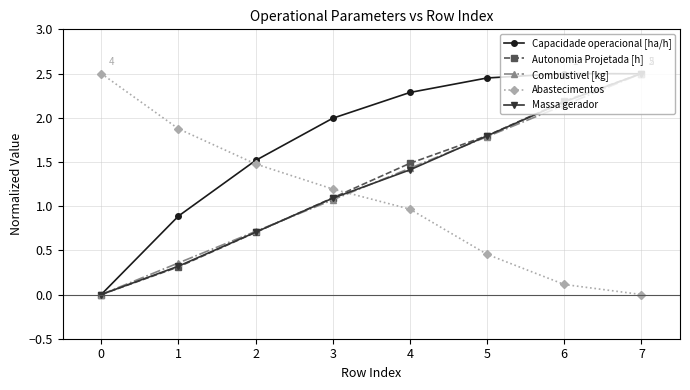

Read the Abastecimentos value at 6.

0.1